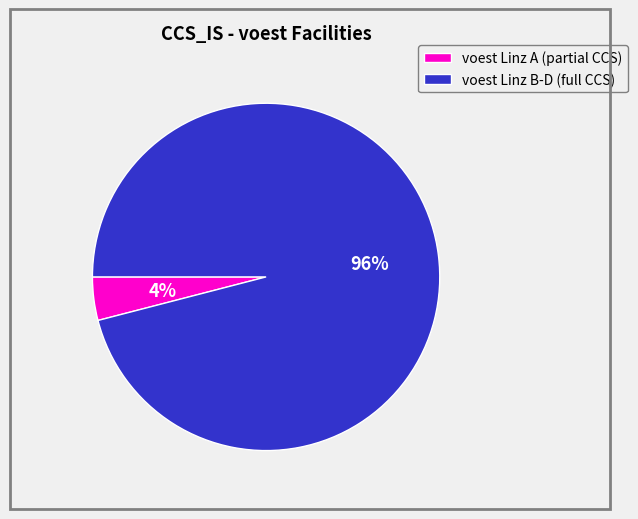

To the nearest percent, what is the average slice percentage?

50%